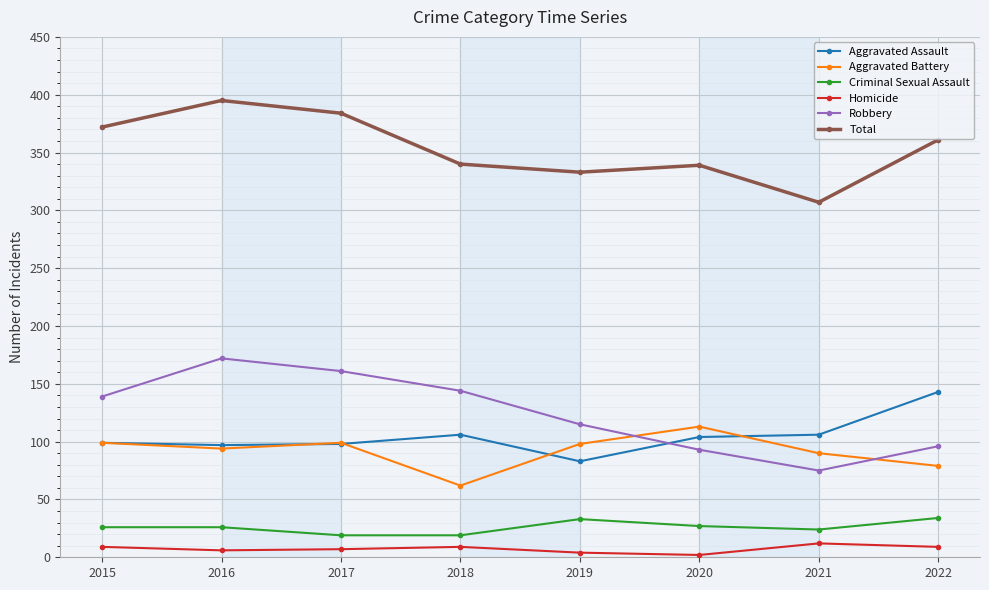

Rank the series by their maximum value, from lowest to highest.

Homicide, Criminal Sexual Assault, Aggravated Battery, Aggravated Assault, Robbery, Total